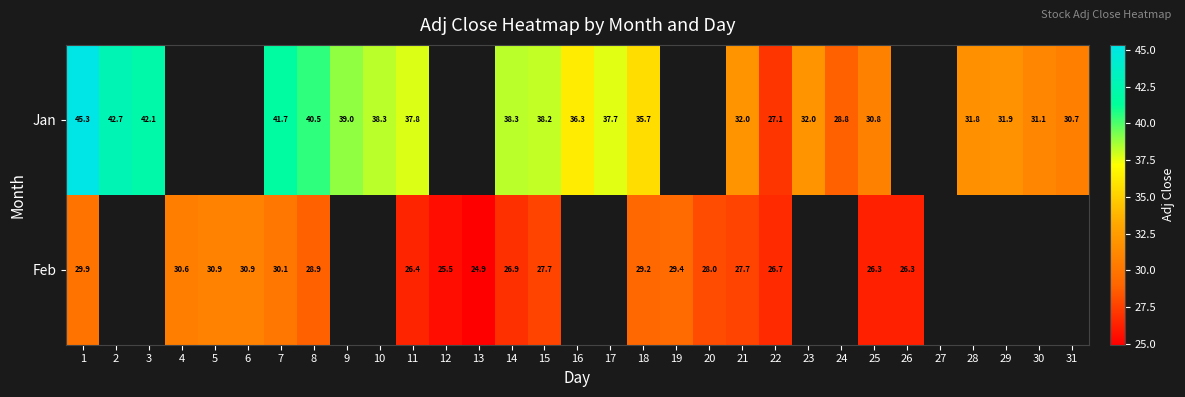

Is the value of Jan at 14 greater than the value of Feb at 7?

Yes